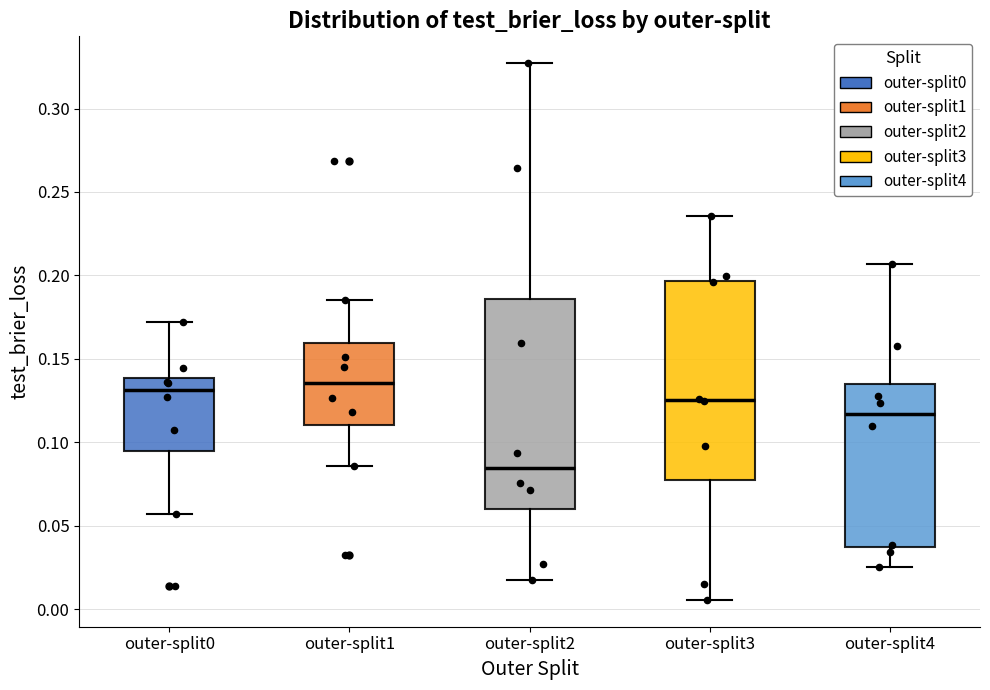

Reading left to right, read every box against the y-axis: the position of its median line, the range the box covers, and the ends of its whiskers. The values are not printed on the chart, so give them approximately, as read against the axis.

outer-split0: median 0.130, box 0.095 to 0.140, whiskers 0.055 to 0.170
outer-split1: median 0.135, box 0.110 to 0.160, whiskers 0.085 to 0.185
outer-split2: median 0.085, box 0.060 to 0.185, whiskers 0.020 to 0.325
outer-split3: median 0.125, box 0.075 to 0.195, whiskers 0.005 to 0.235
outer-split4: median 0.115, box 0.035 to 0.135, whiskers 0.025 to 0.205